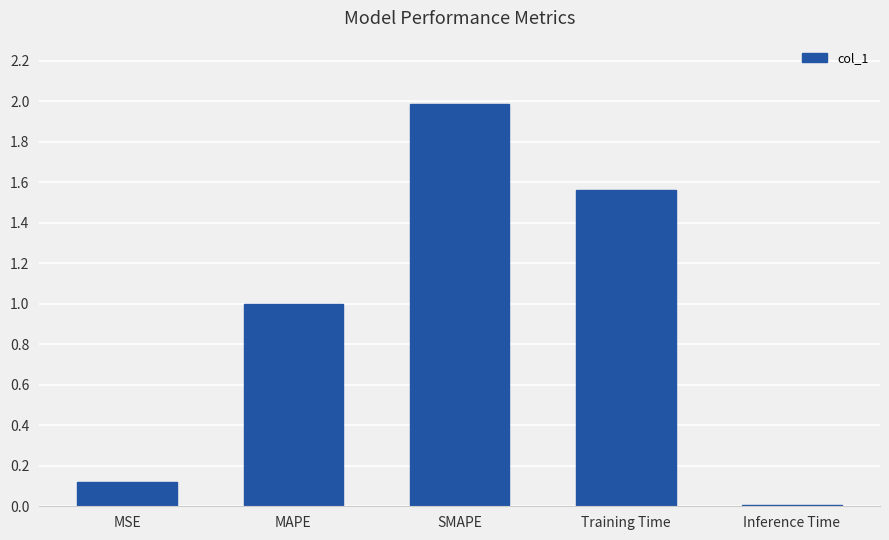

At which category does the chart reach its peak across all series?

SMAPE